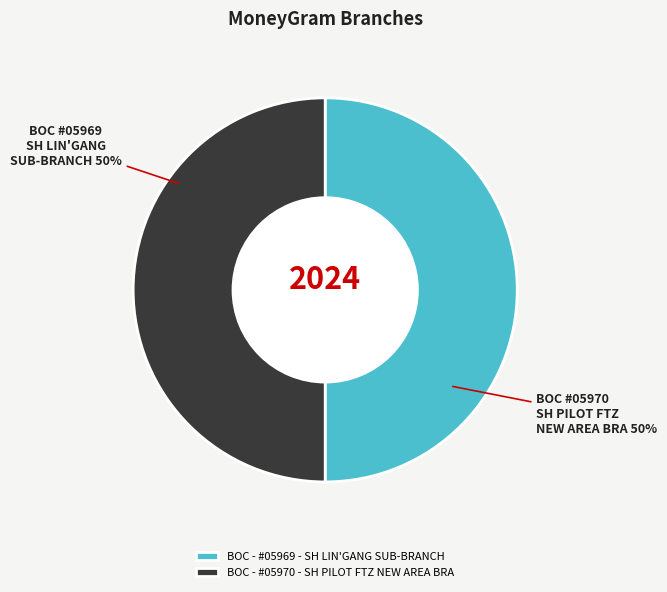

To the nearest percent, what portion does BOC - #05969 - SH LIN'GANG SUB-BRANCH represent?

50%